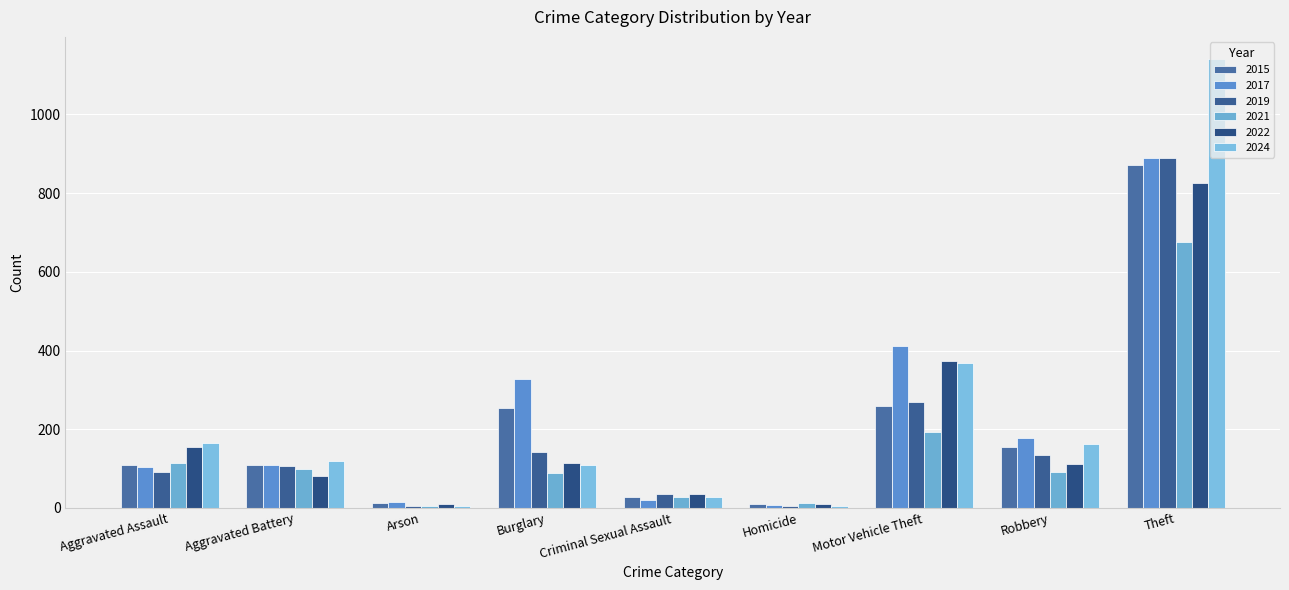

Count the number of data series in this chart.

6